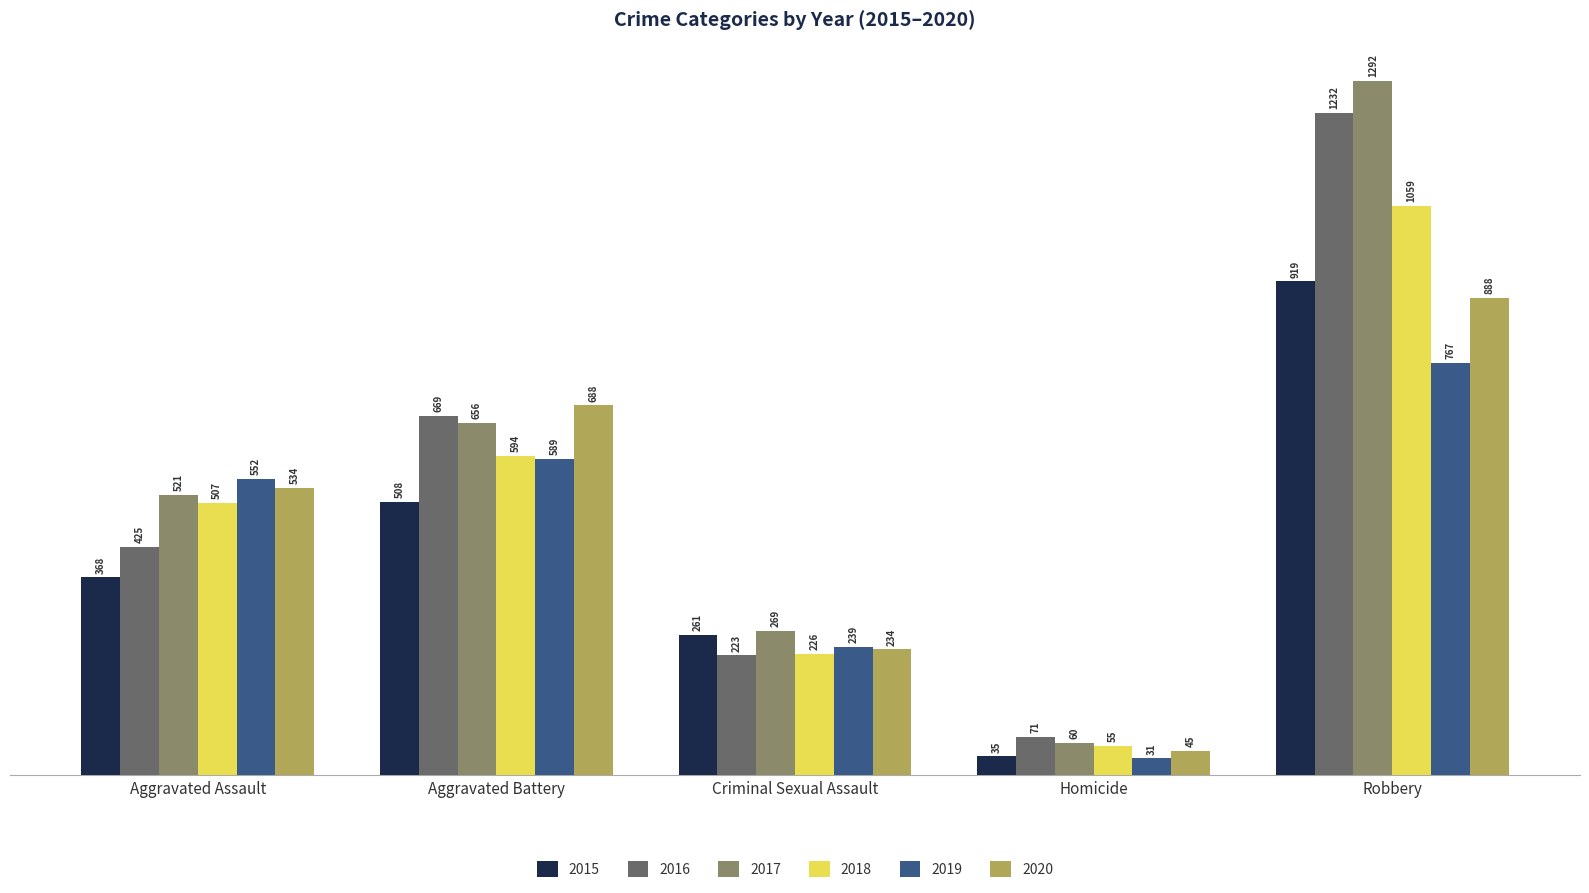

How many categories are shown in the chart?

5